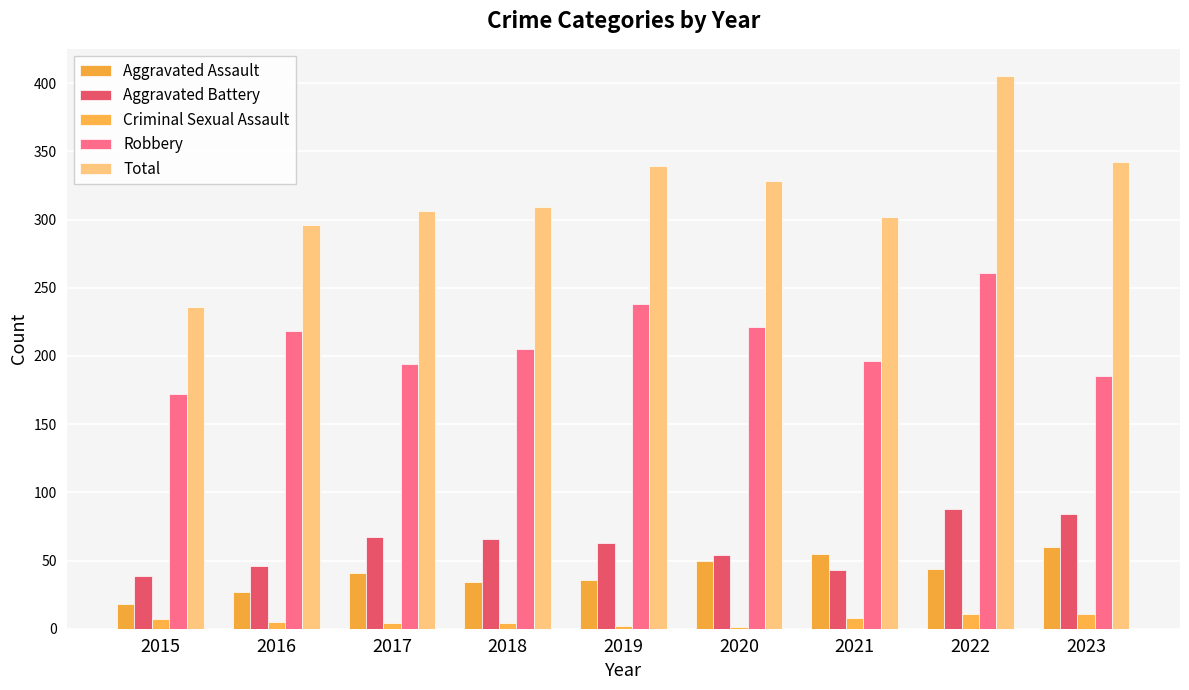

How many distinct data groups are displayed?

5